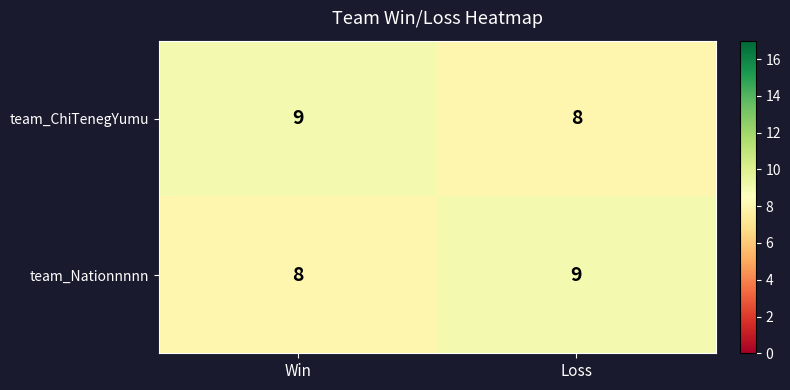

What is the minimum value for team_ChiTenegYumu?

8